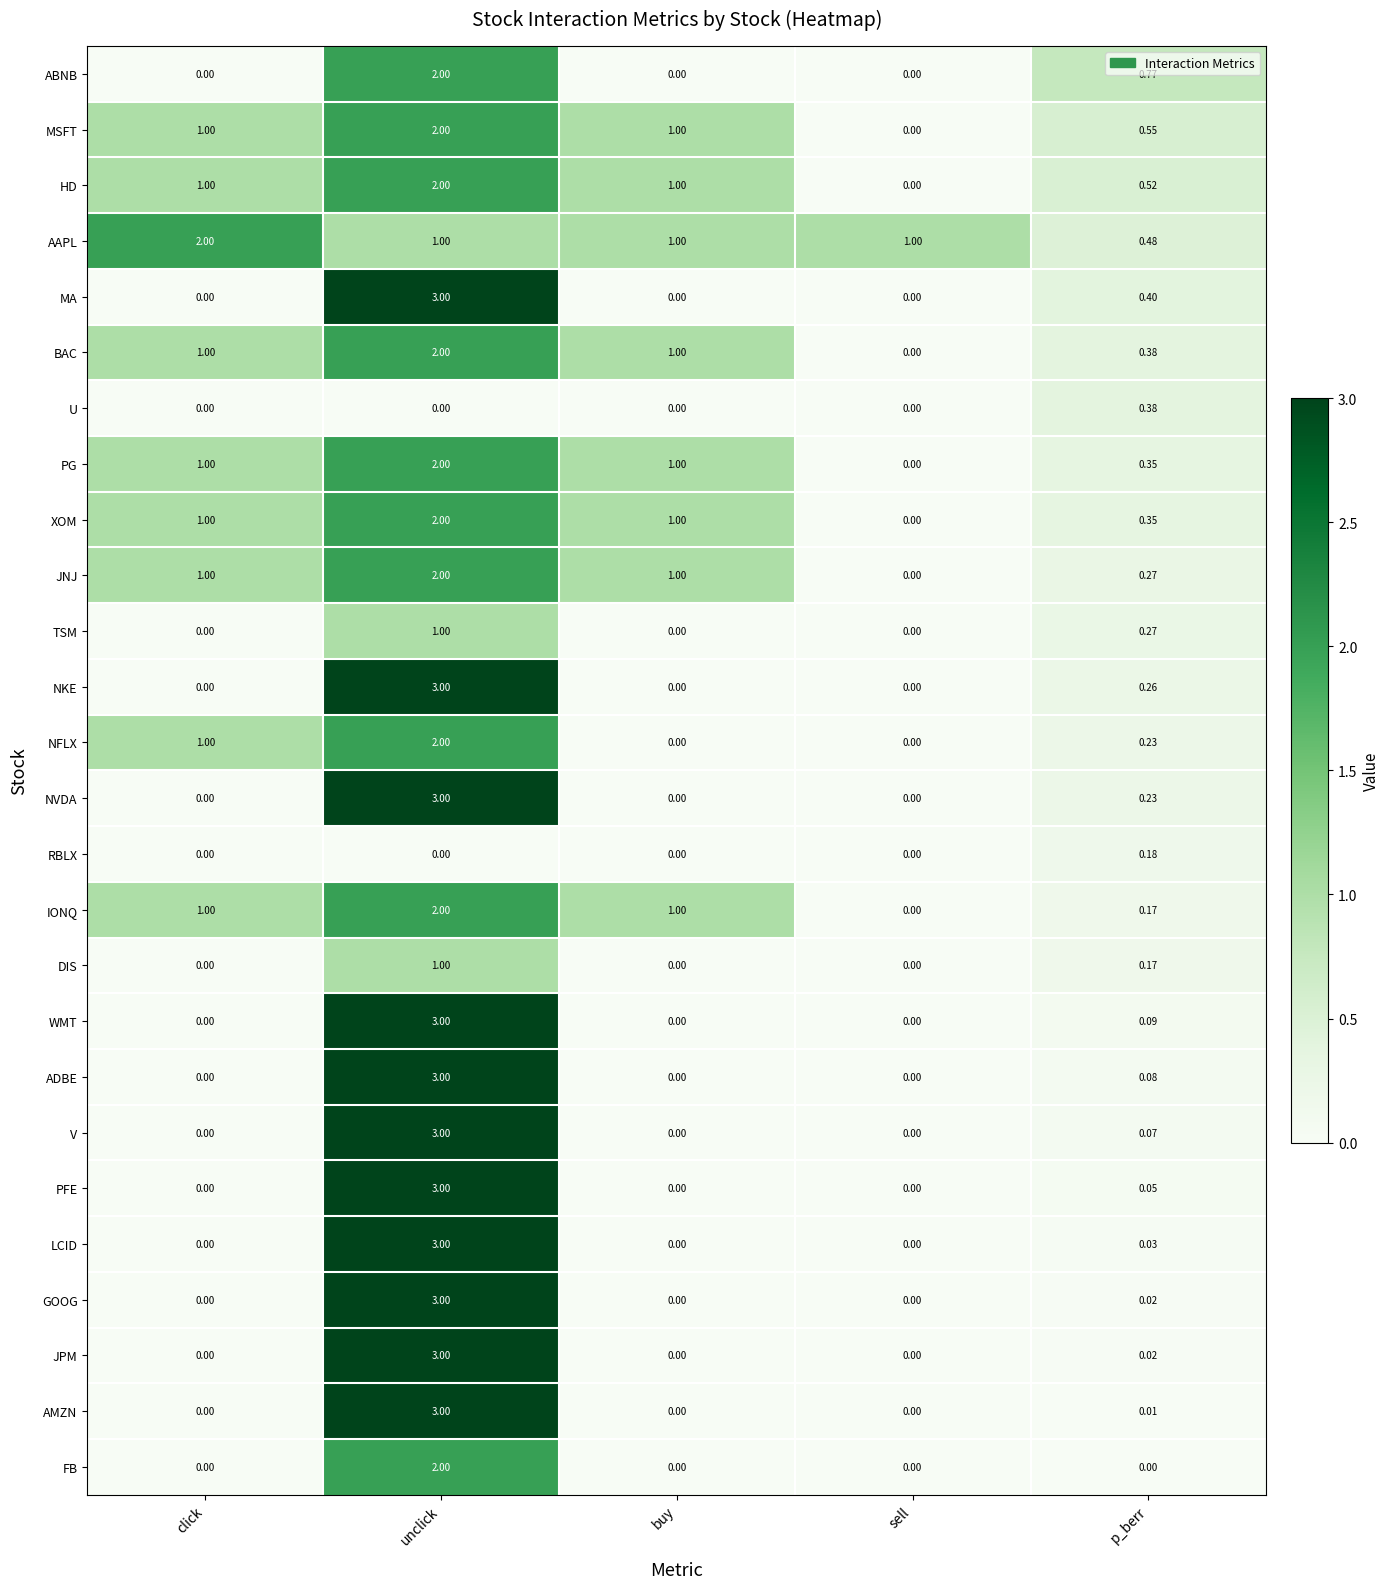

Which label corresponds to the largest value in the chart?

unclick